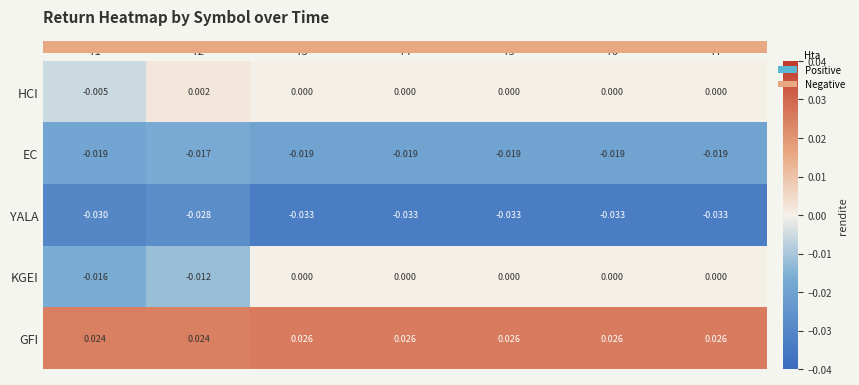

Which category has the highest value in the EC series?

T2